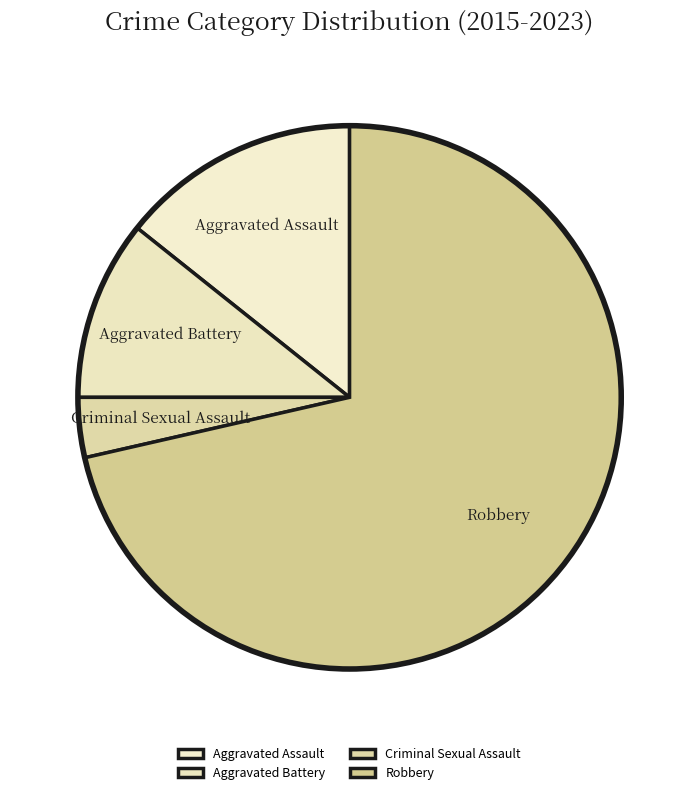

Rank the categories by value from lowest to highest.

Criminal Sexual Assault, Aggravated Battery, Aggravated Assault, Robbery